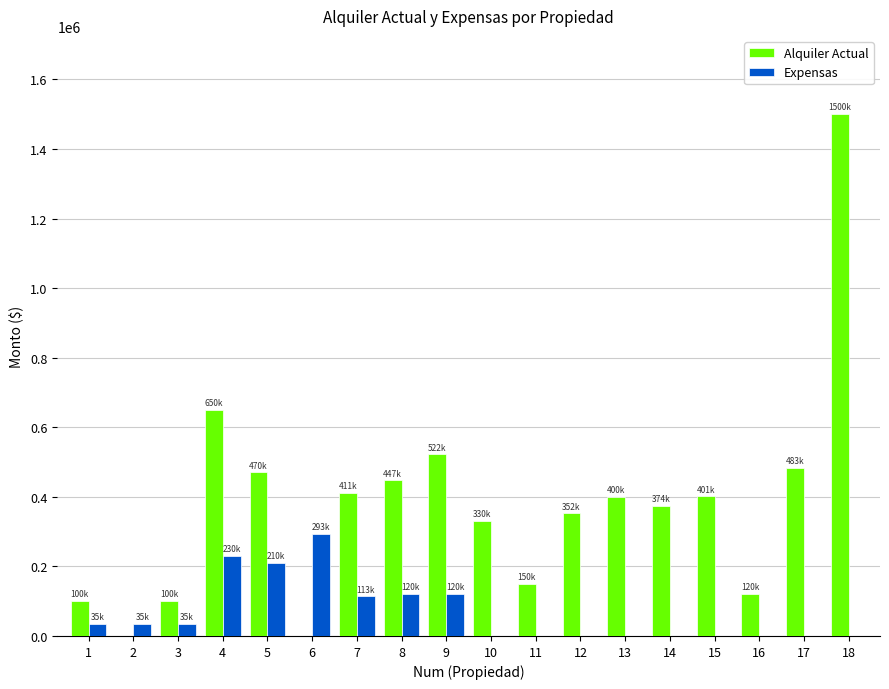

How many groups of bars are there?

18